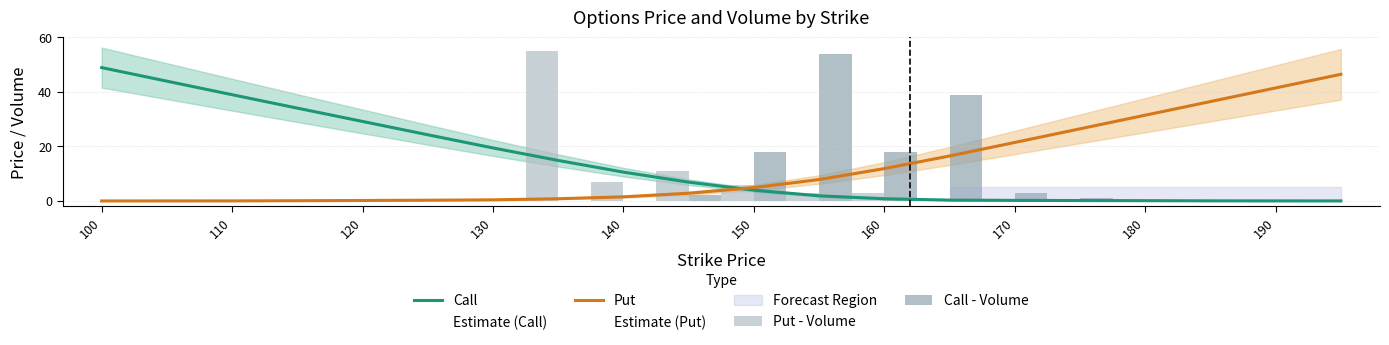

The value of Call at 120 is 29.2. True or false?

True